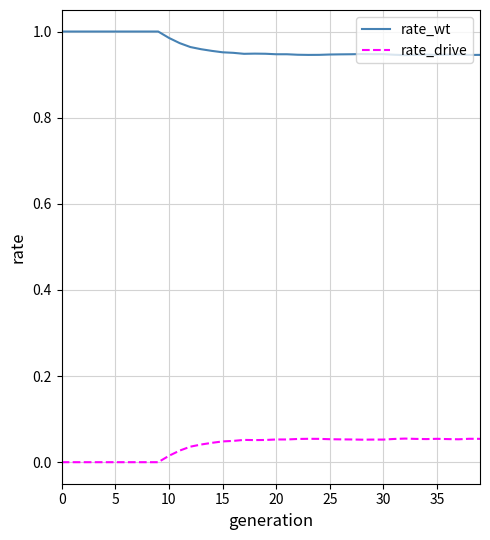

Which series has the largest total across all categories?

rate_wt